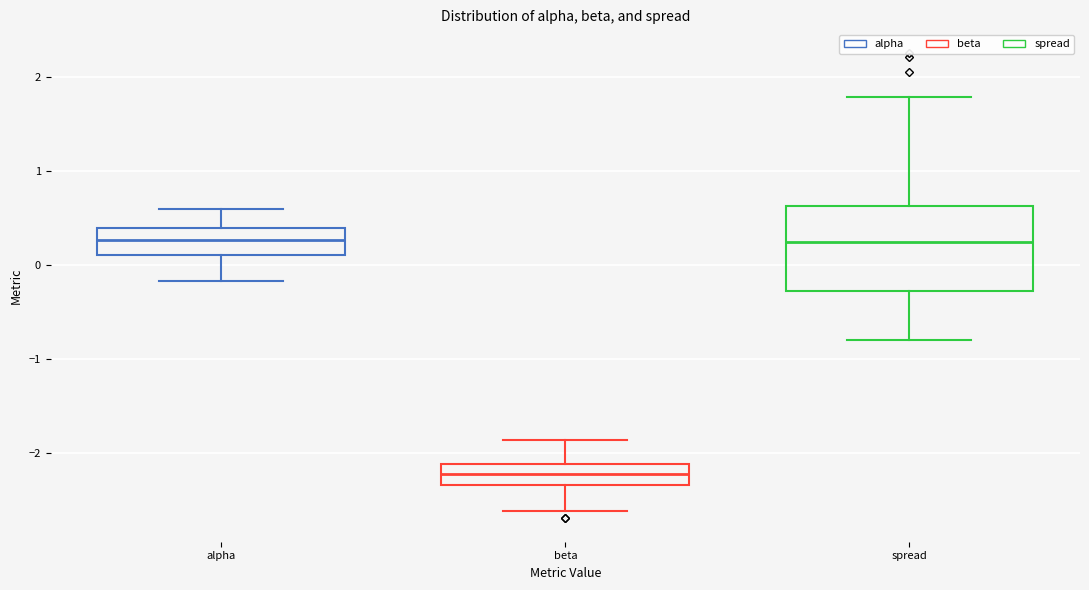

Reading left to right, read every box against the y-axis: the position of its median line, the range the box covers, and the ends of its whiskers. The values are not printed on the chart, so give them approximately, as read against the axis.

alpha: median 0.3, box 0.1 to 0.4, whiskers -0.2 to 0.6
beta: median -2.2, box -2.3 to -2.1, whiskers -2.6 to -1.9
spread: median 0.2, box -0.3 to 0.6, whiskers -0.8 to 1.8